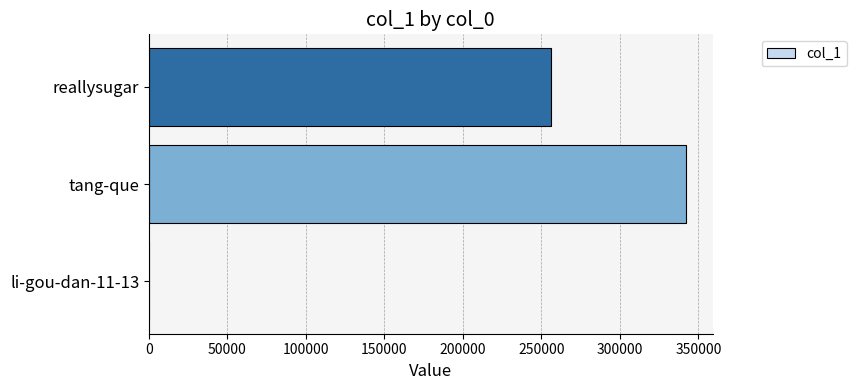

Which label corresponds to the largest value in the chart?

tang-que